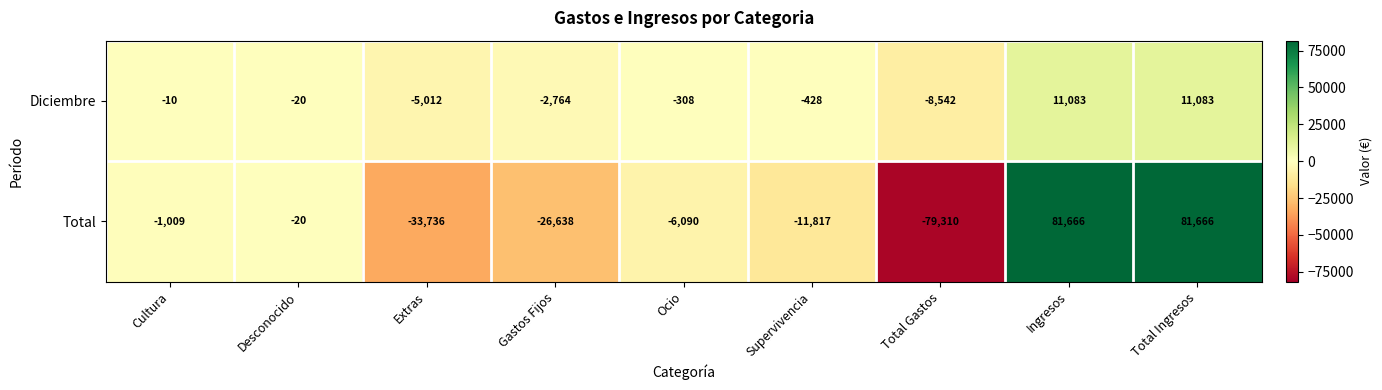

Reading left to right, what are all the values shown in this chart?

Diciembre: Cultura=-10	Desconocido=-20	Extras=-5012	Gastos Fijos=-2764	Ocio=-308	Supervivencia=-428	Total Gastos=-8542	Ingresos=11083	Total Ingresos=11083
Total: Cultura=-1009	Desconocido=-20	Extras=-33736	Gastos Fijos=-26638	Ocio=-6090	Supervivencia=-11817	Total Gastos=-79310	Ingresos=81666	Total Ingresos=81666